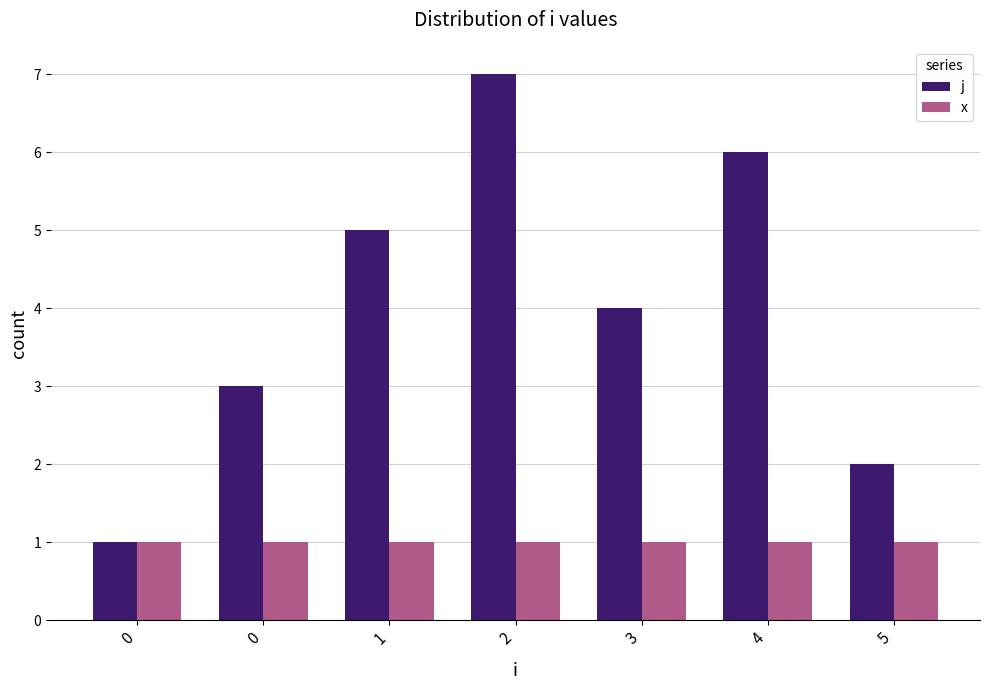

How many groups of bars are there?

7